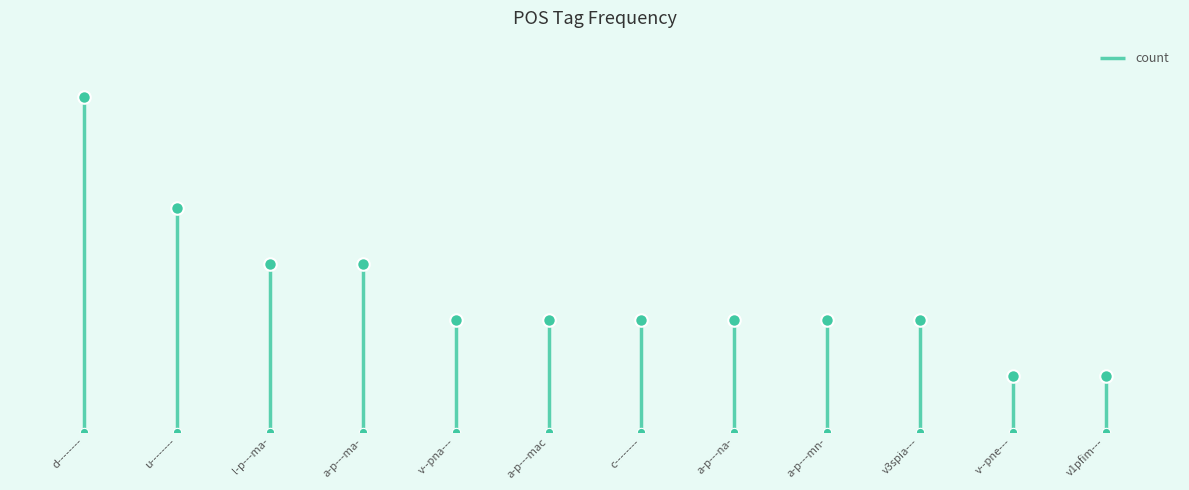

What is the average value?

2